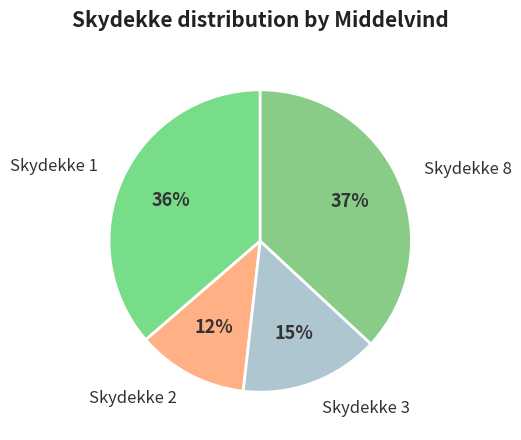

Do Skydekke 3 and Skydekke 8 together represent more than half of the pie?

Yes